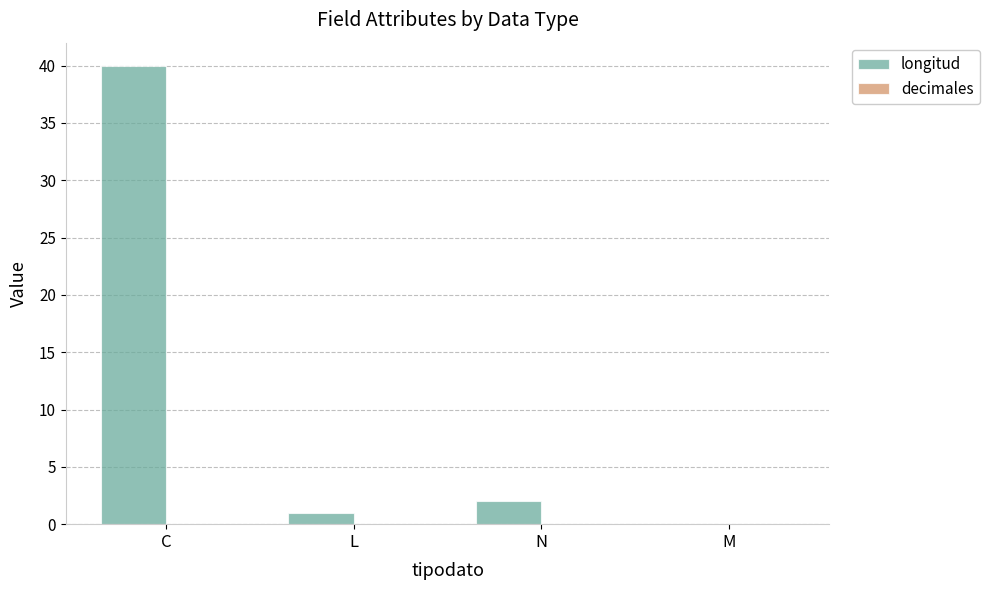

Are the bars horizontal?

No